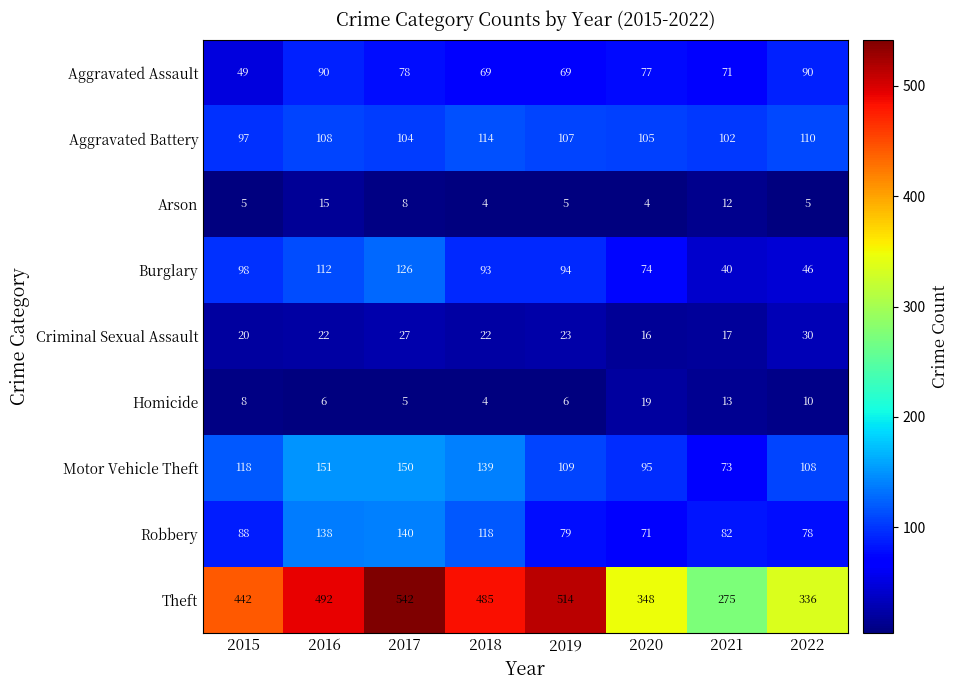

Read the Theft value at 2015.

442